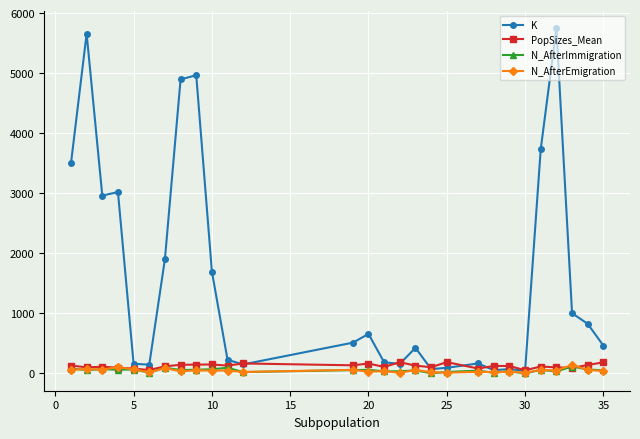

What is the highest value of the N_AfterEmigration series?

143.0